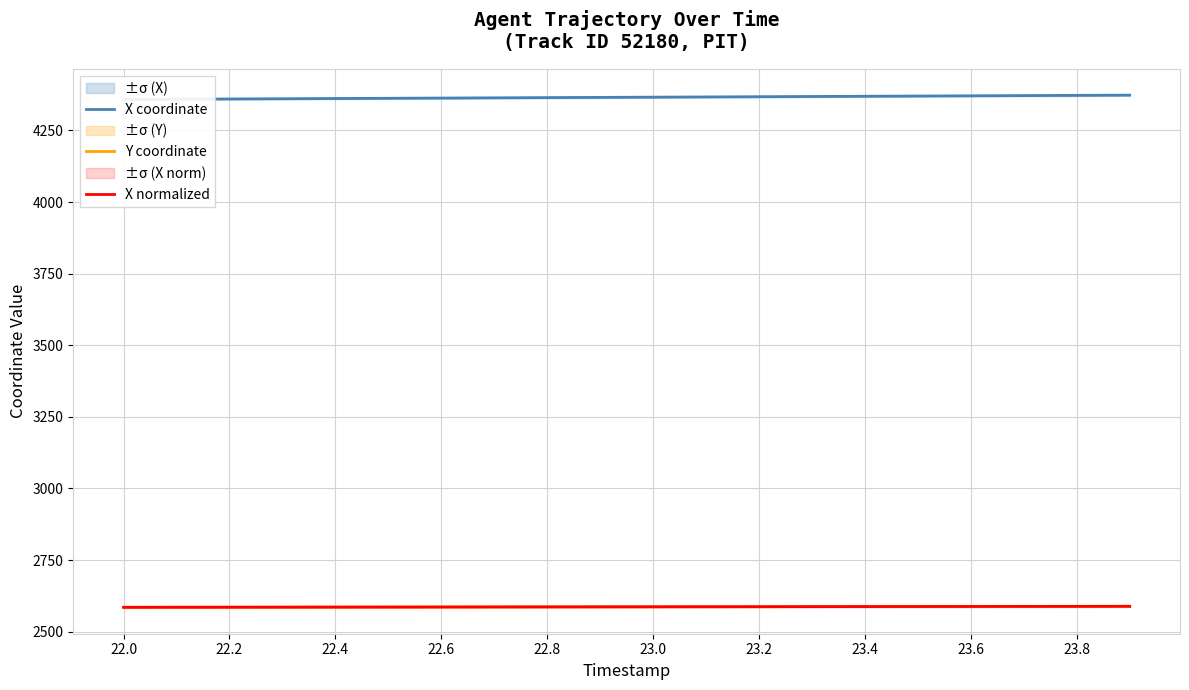

How many values in the Y coordinate series are below 2586?

6